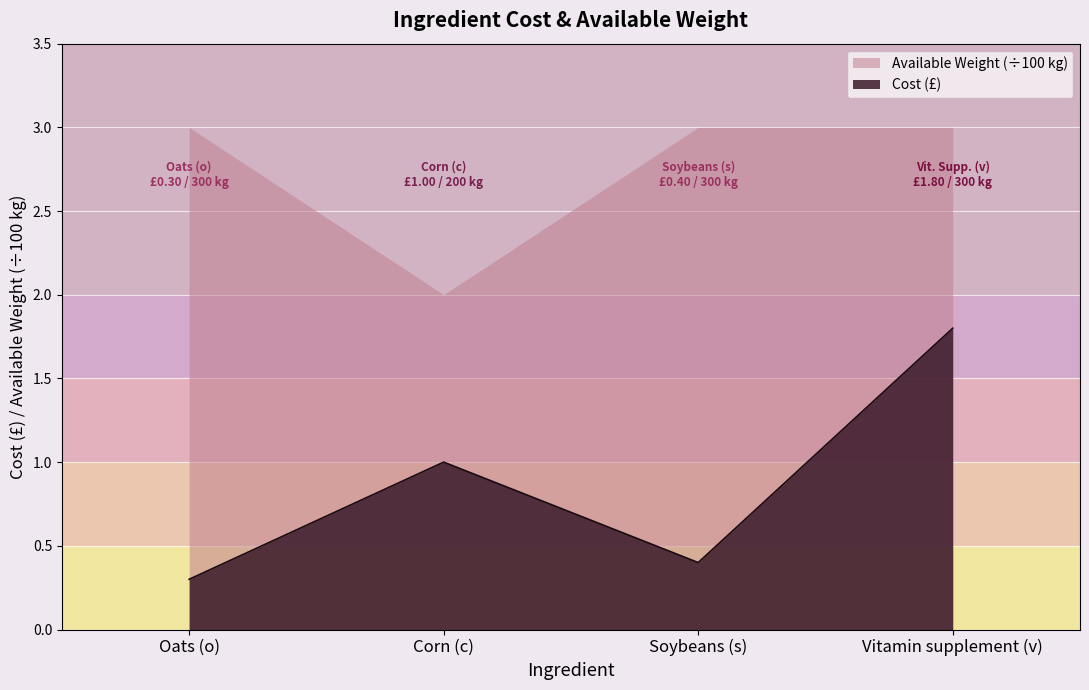

True or false: the data shows 0.3 at Oats (o).

True